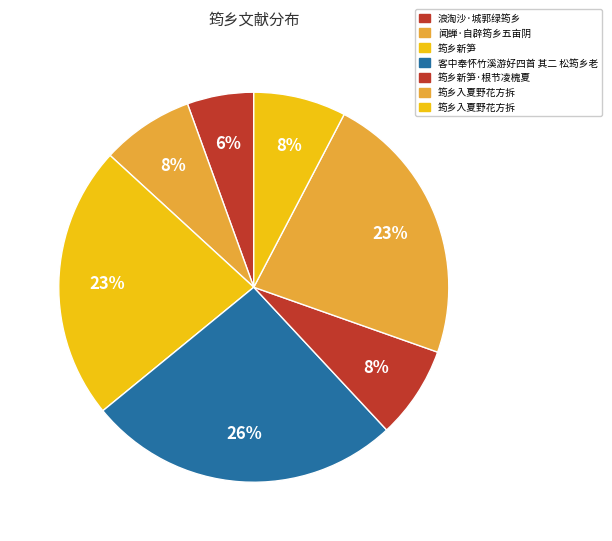

How many slices are in this pie chart?

7